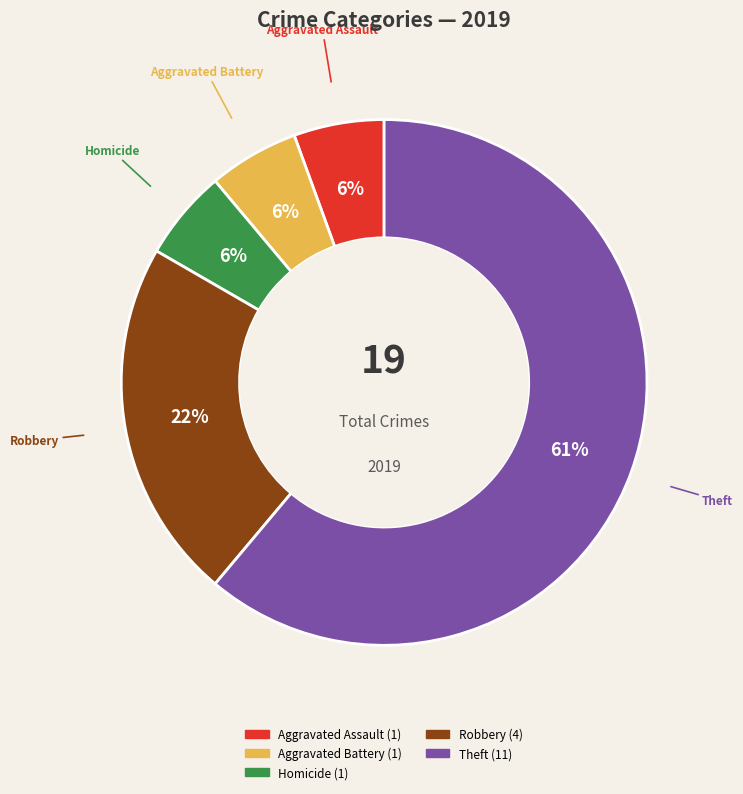

Is there a majority slice in this chart?

Yes